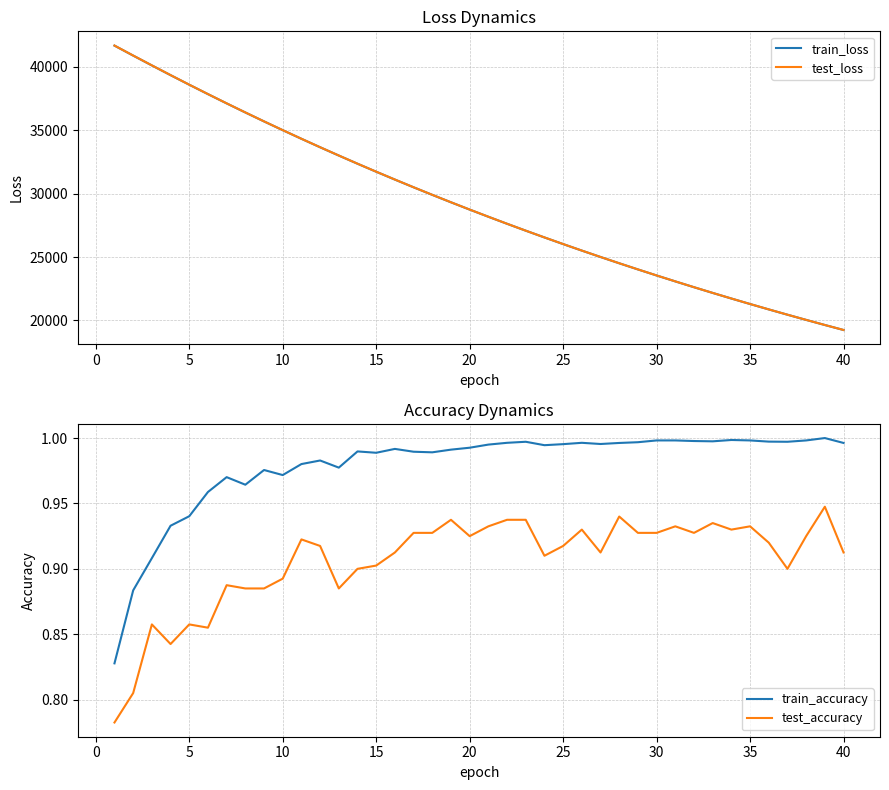

True or false: test_loss and test_accuracy intersect in this chart.

False